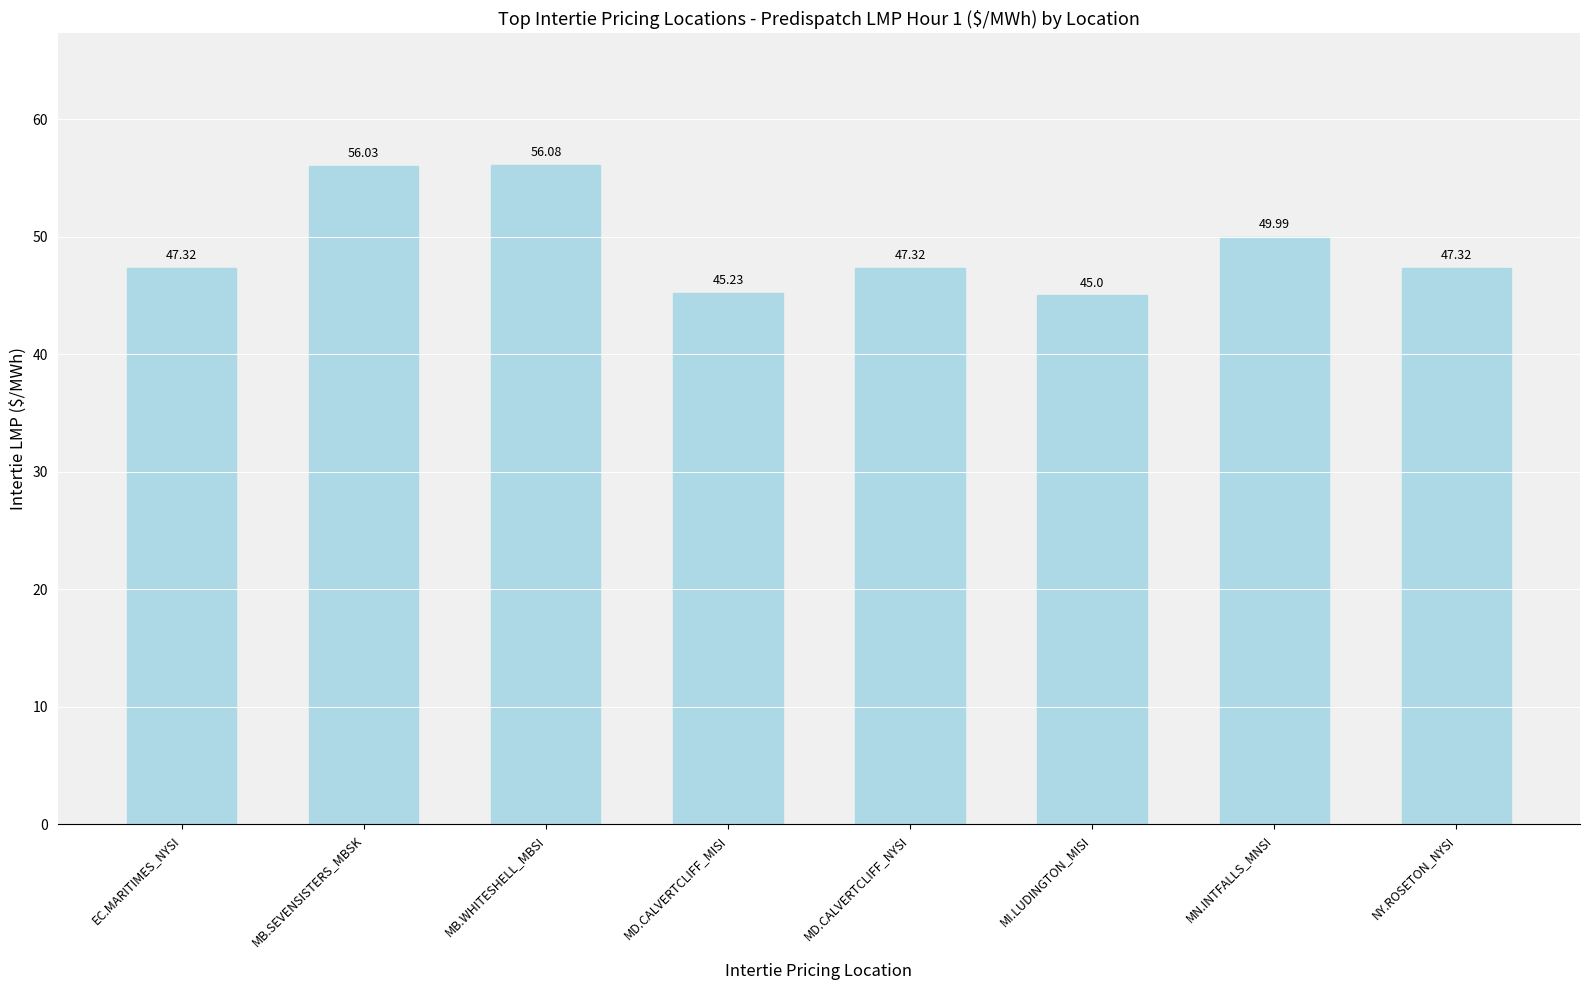

Which has a higher value, MD.CALVERTCLIFF_NYSI or MD.CALVERTCLIFF_MISI?

MD.CALVERTCLIFF_NYSI